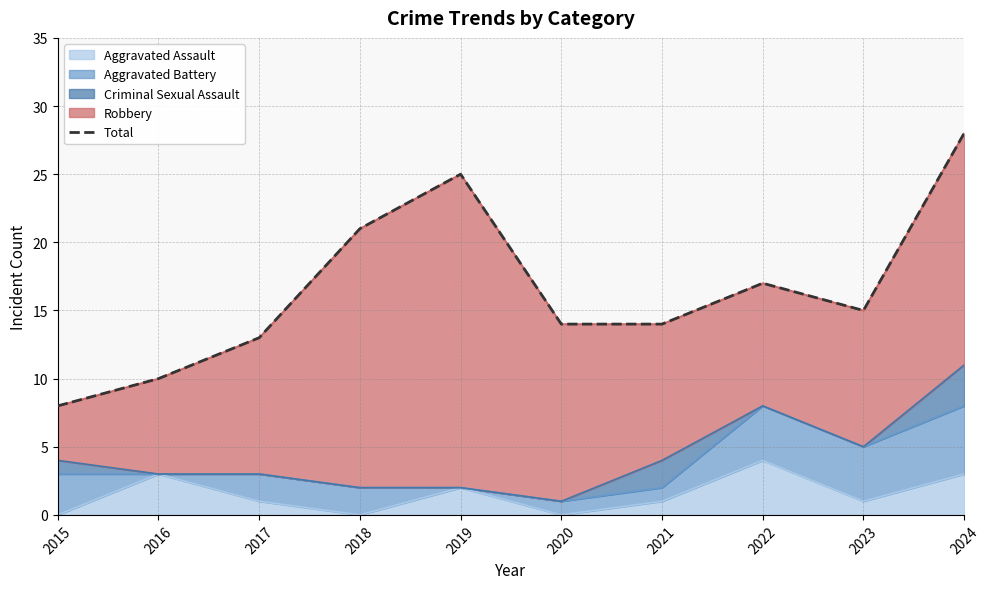

Reading left to right, transcribe all the data shown in this chart.

2015=8	2016=10	2017=13	2018=21	2019=25	2020=14	2021=14	2022=17	2023=15	2024=28